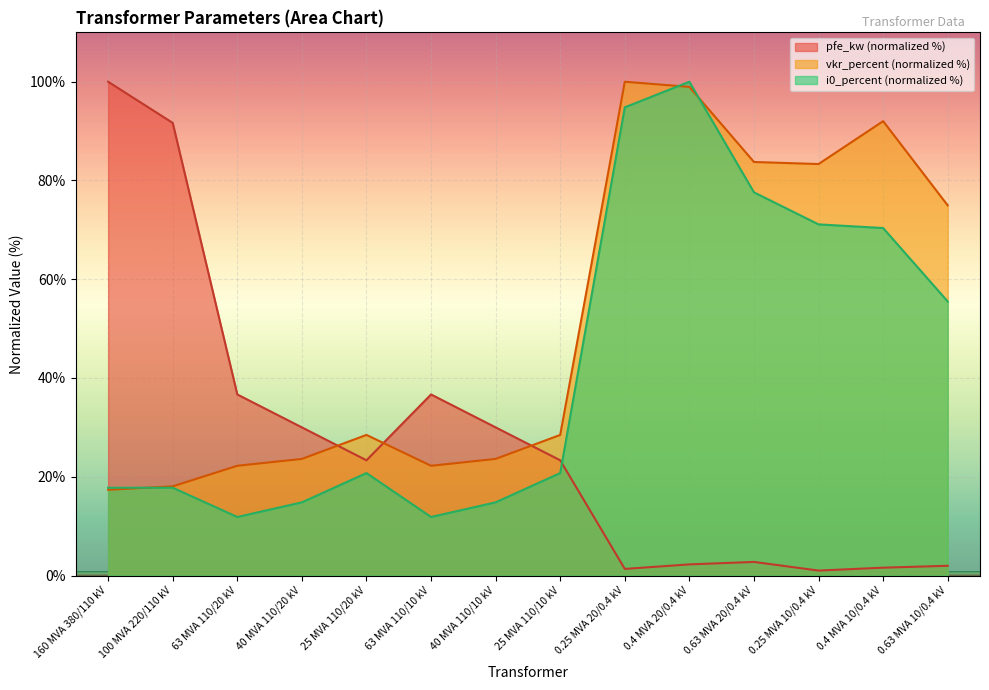

Count the number of categories in the chart.

14